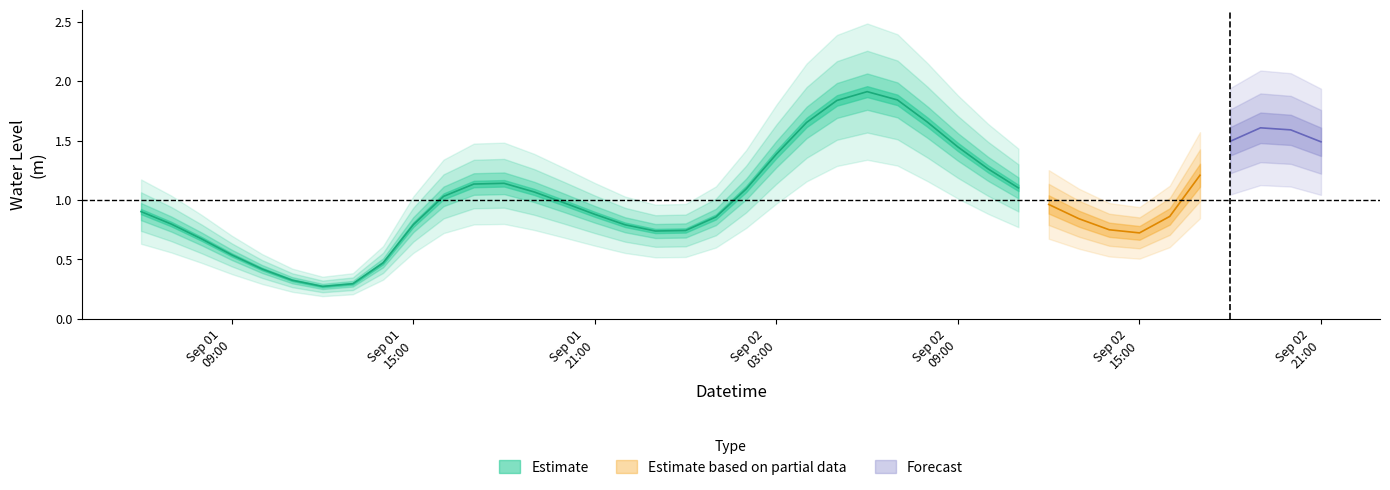

What is the value of the 23rd point from the left?

1.7